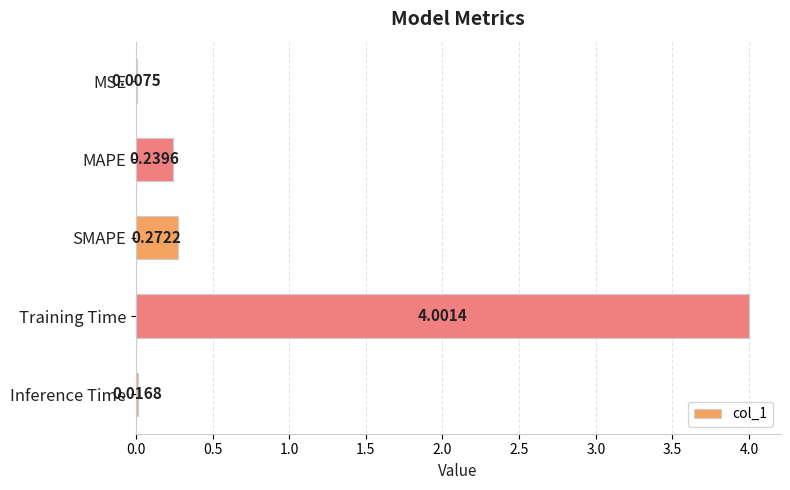

Between MAPE and MSE, which is larger?

MAPE